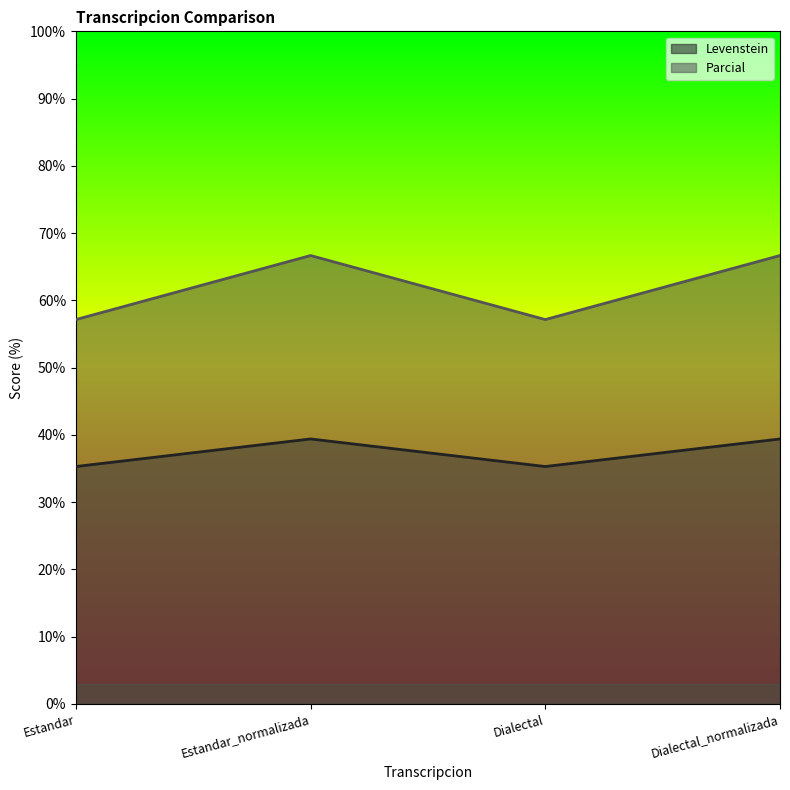

What is the sum of the Levenstein values at Dialectal_normalizada and Estandar_normalizada?

78.8